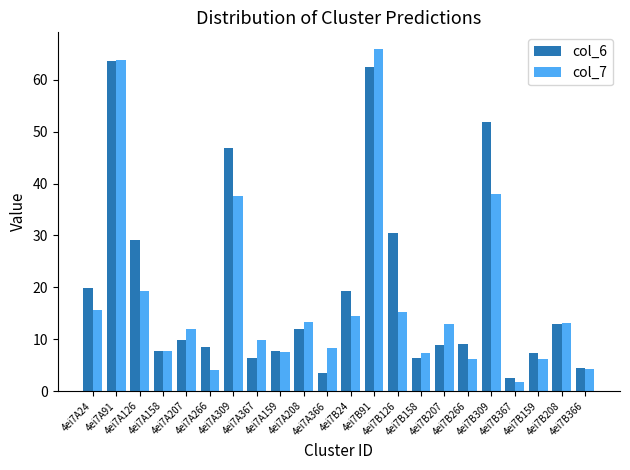

What is the average value of the col_6 series?

19.6